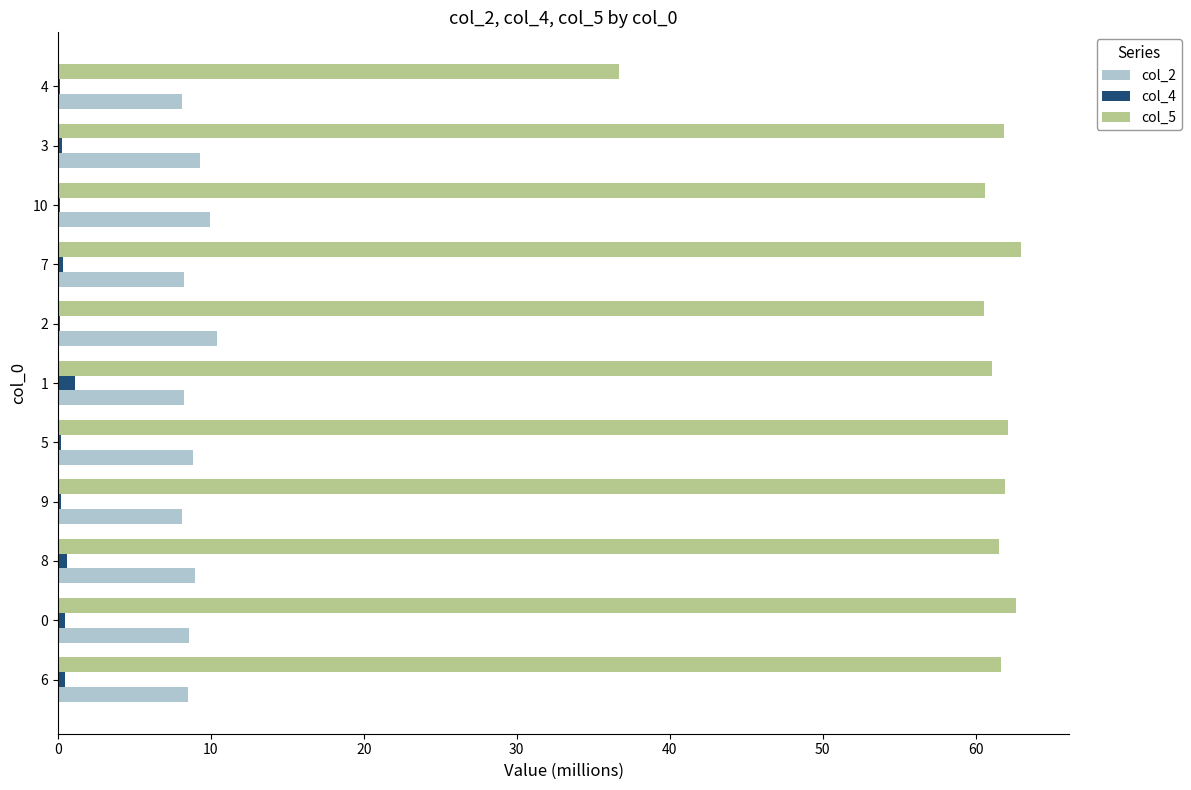

Which series has the largest total across all categories?

col_5